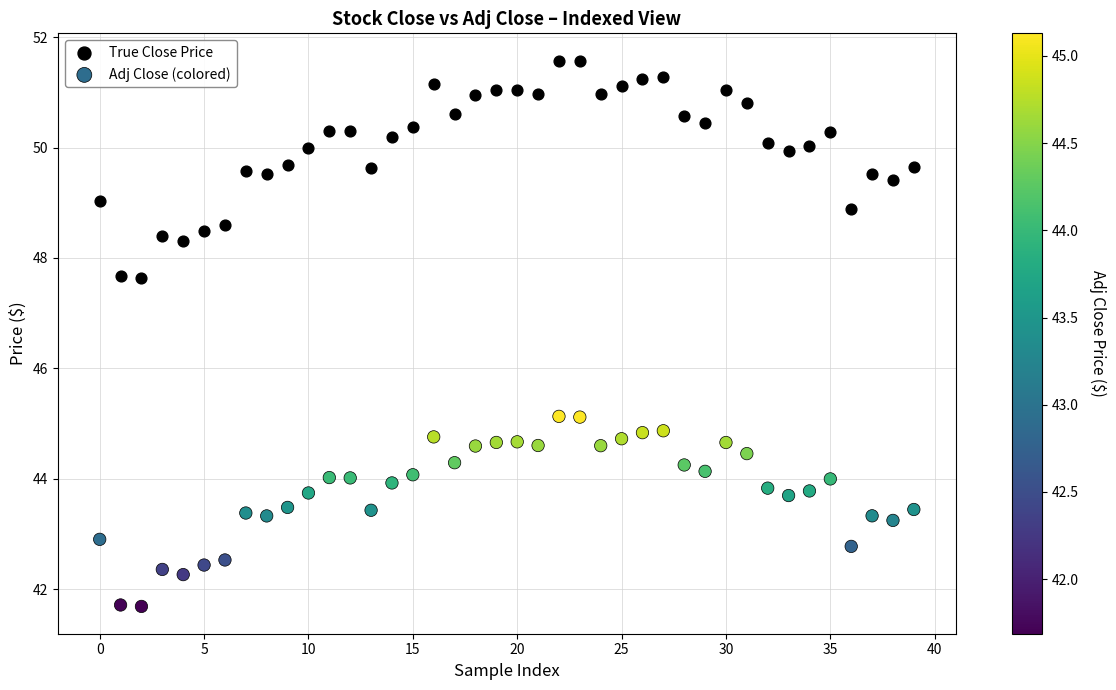

What are all the series names shown in the legend?

True Close Price, Adj Close (colored)